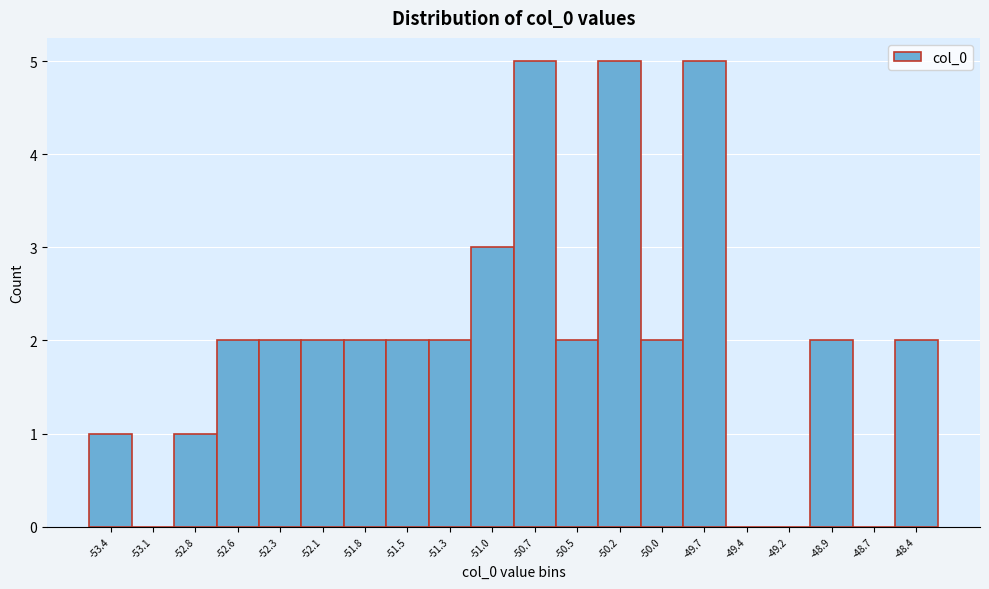

Reading left to right, extract all data points from this chart.

-53.4=1	-53.1=0	-52.8=1	-52.6=2	-52.3=2	-52.1=2	-51.8=2	-51.5=2	-51.3=2	-51.0=3	-50.7=5	-50.5=2	-50.2=5	-50.0=2	-49.7=5	-49.4=0	-49.2=0	-48.9=2	-48.7=0	-48.4=2